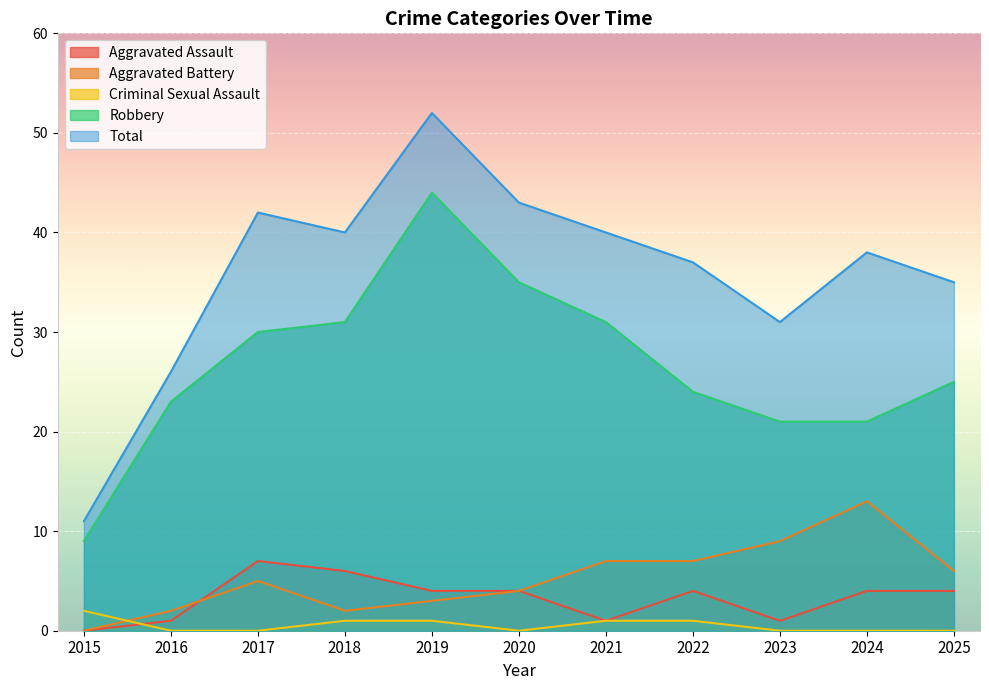

Between which two adjacent categories do Aggravated Assault and Aggravated Battery first intersect?

2016 and 2017